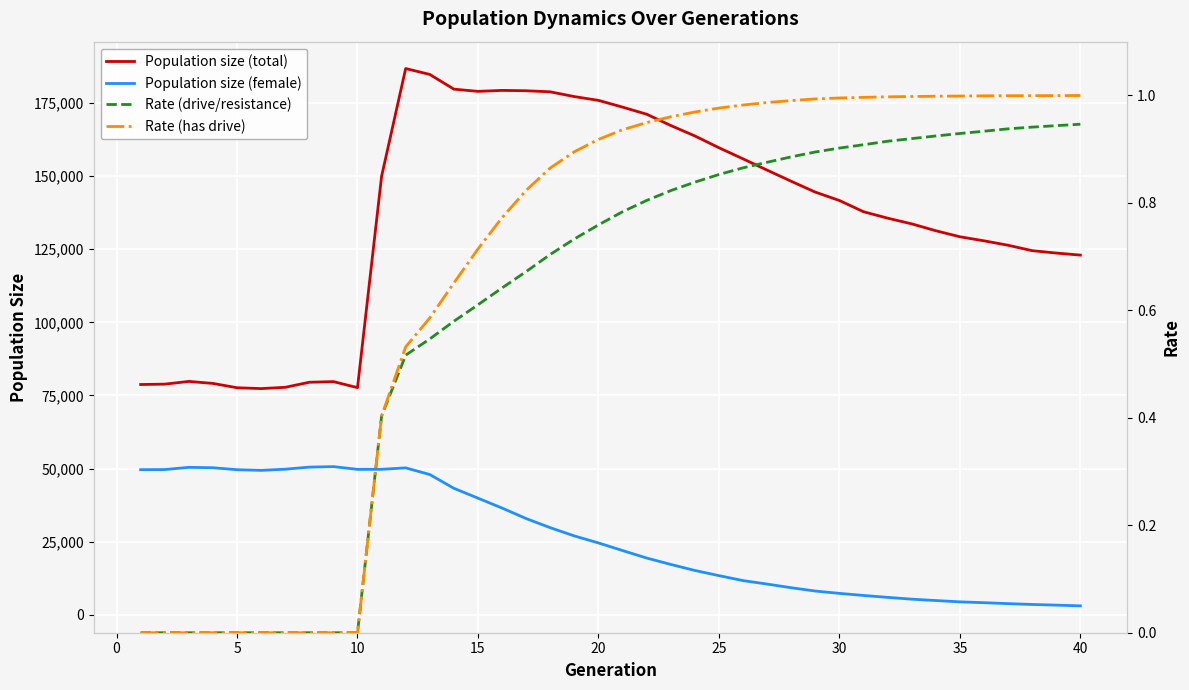

Is it true that Population size (total) equals 180393.6 at 35?

False